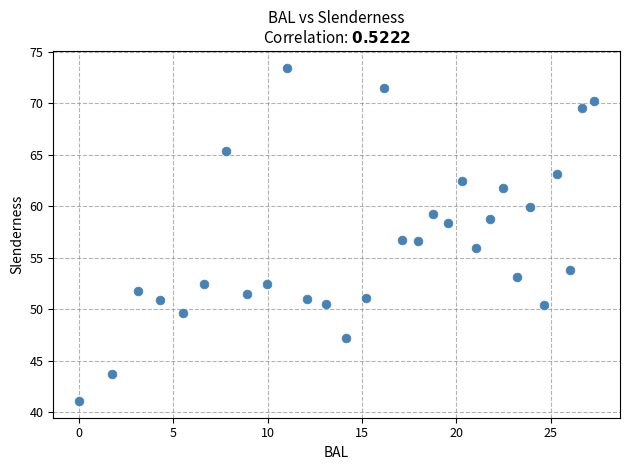

What is the range of Y values (max minus min)?

32.4